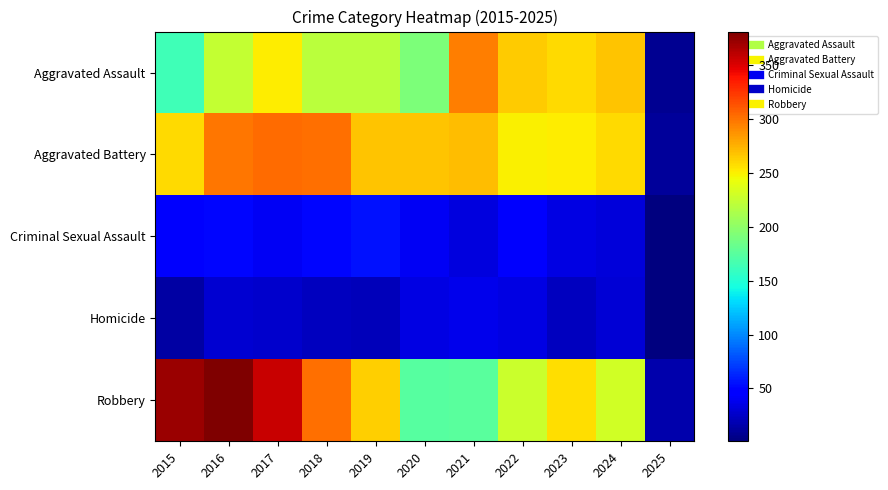

What is the spread (max minus min) of values at 2018?

279